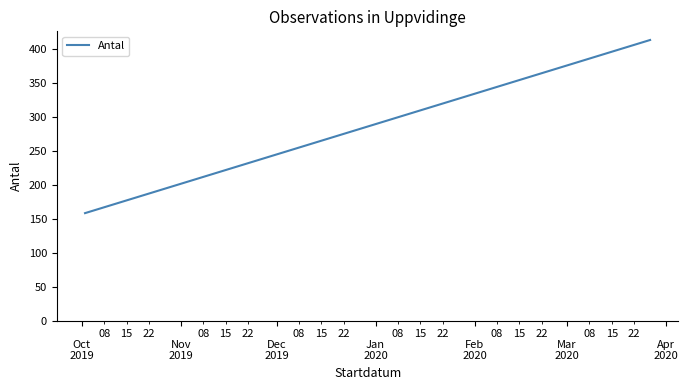

The value at Oct
2019 is 257. True or false?

False